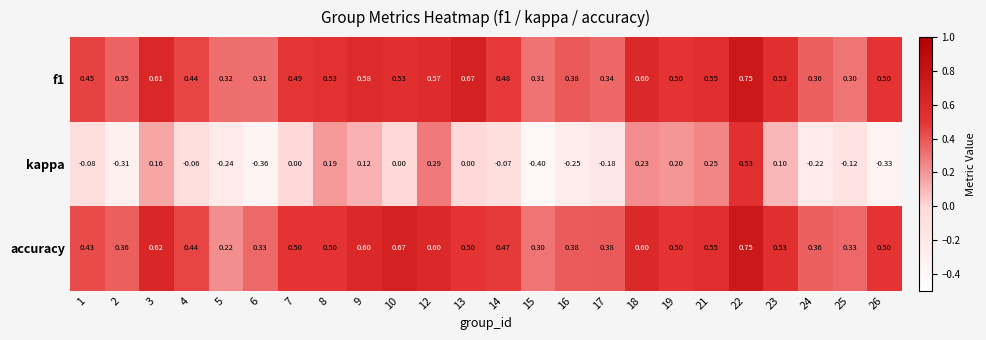

Between 12 and 24, which series saw the biggest shift?

kappa